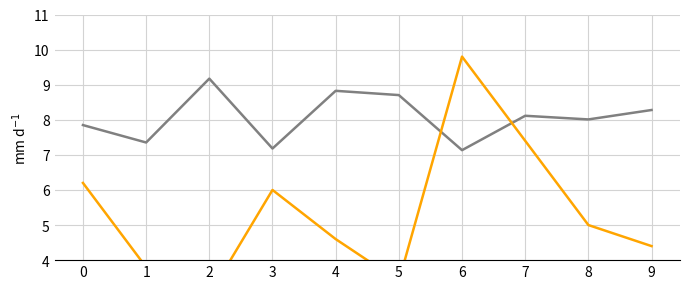

Where is the first local minimum for assists?

2